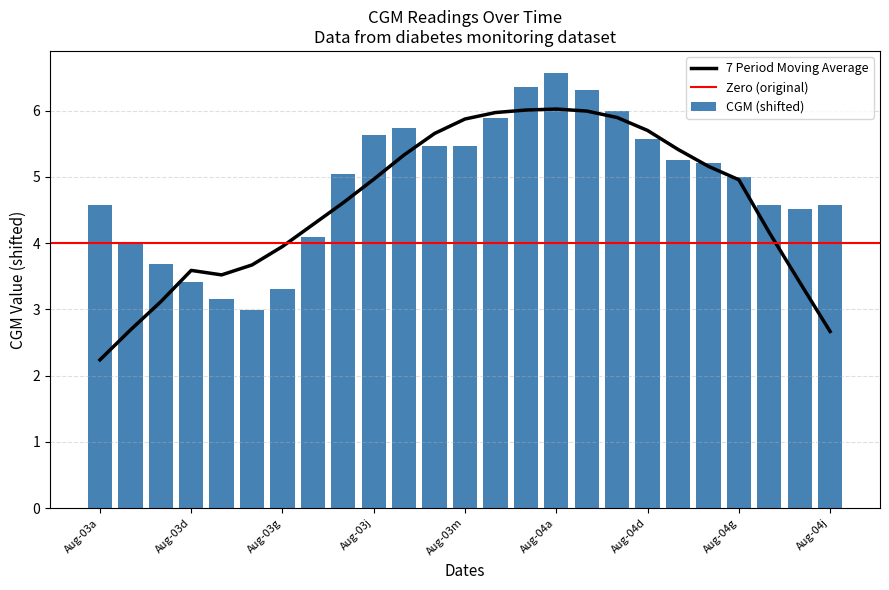

The value of 7 Period Moving Average at Aug-03m is 9.6. True or false?

False